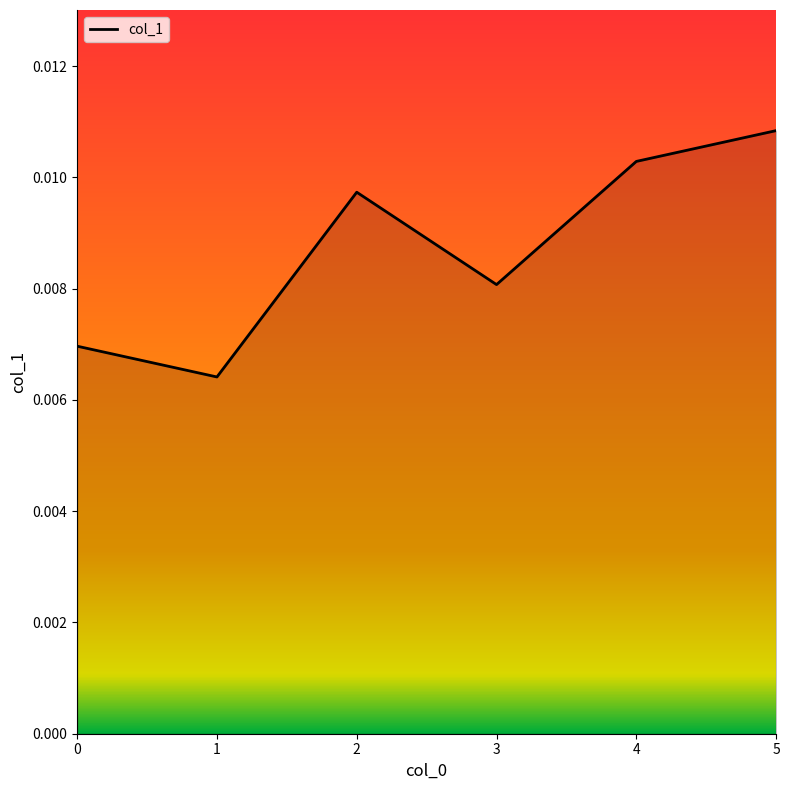

Where is the first local maximum?

2